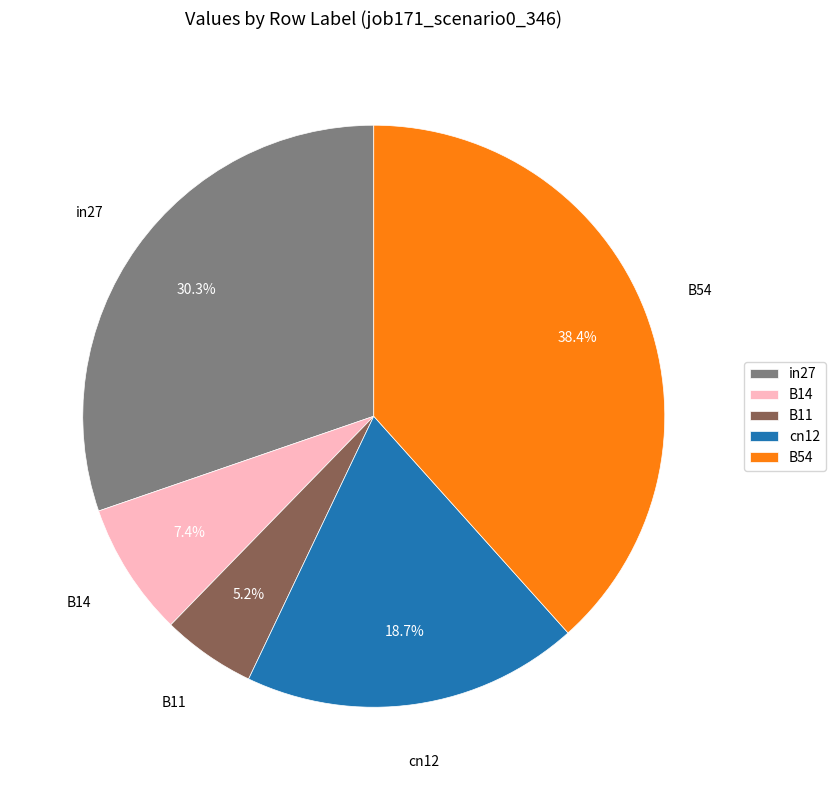

What percentage is the in27 slice, to the nearest percent?

30%